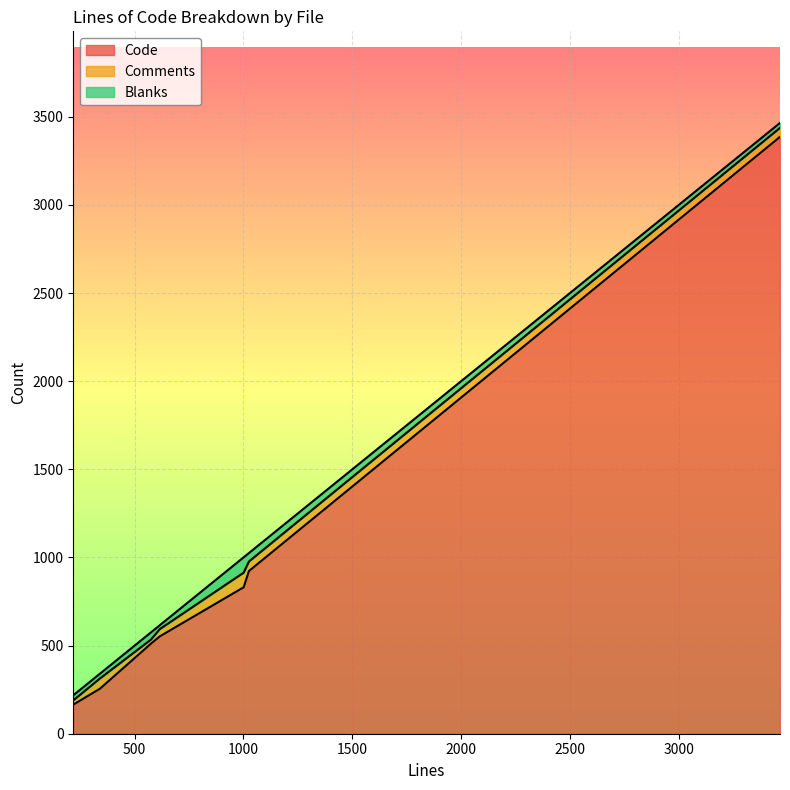

Reading left to right, list all the values displayed in this chart.

Code: 340=255	1001=831	3465=3386	615=552	218=165	1025=923	575=511
Comments: 340=58	1001=83	3465=51	615=41	218=24	1025=54	575=23
Blanks: 340=27	1001=87	3465=28	615=22	218=29	1025=48	575=41